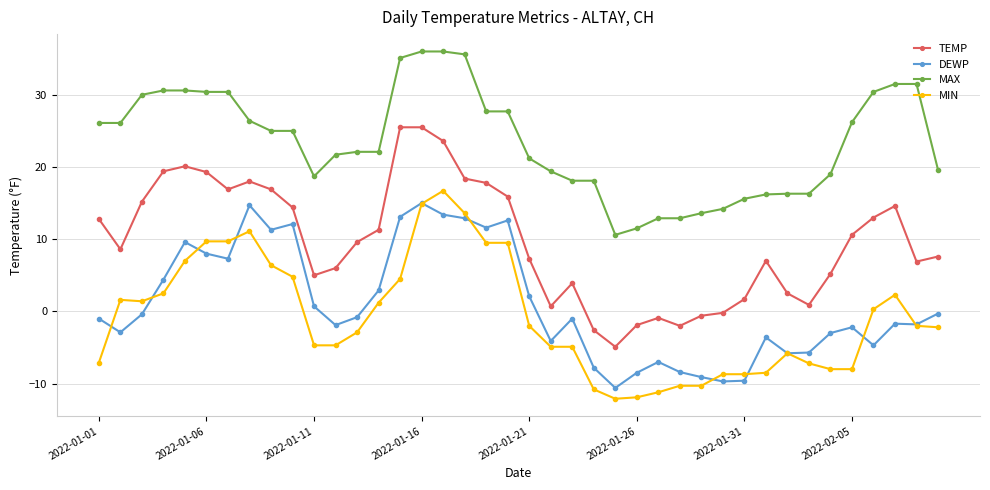

True or false: MAX and MIN intersect in this chart.

False